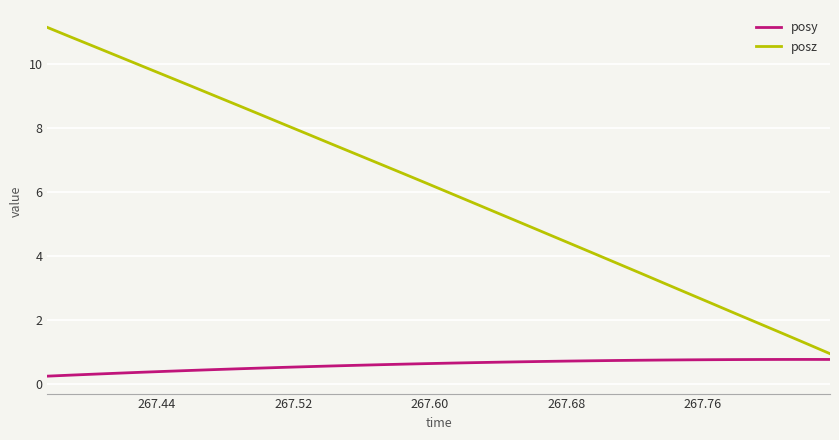

What is the greatest value displayed?

11.1